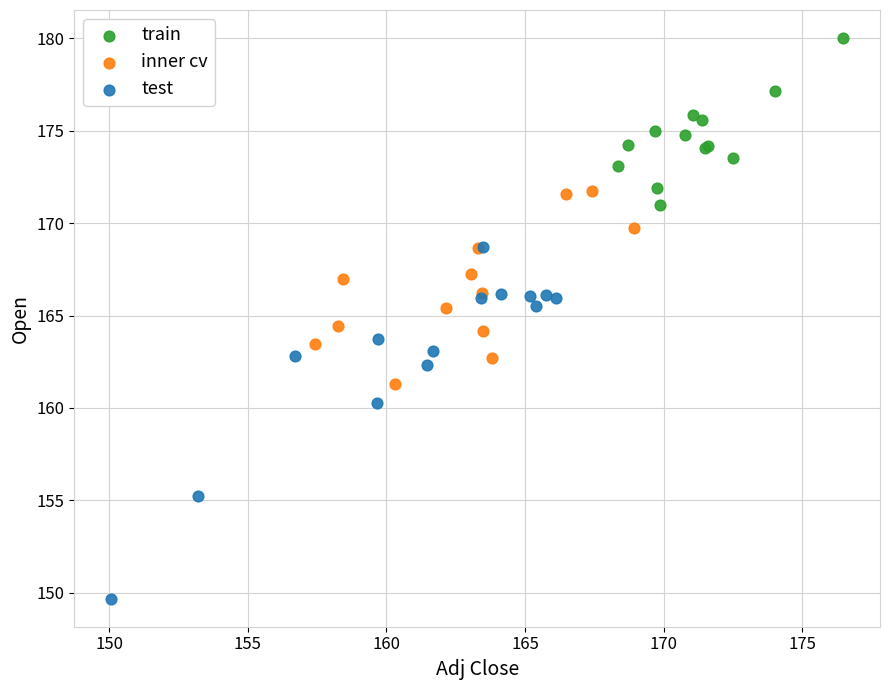

What are all the series names shown in the legend?

train, inner cv, test